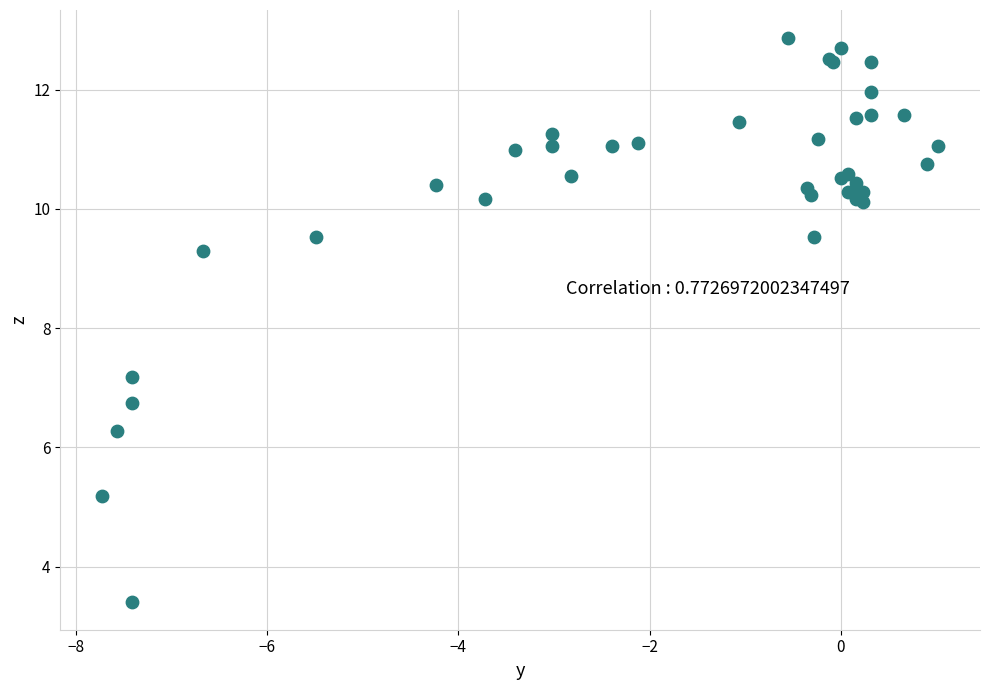

What Y value in the scatter plot is closest to 8?

7.2